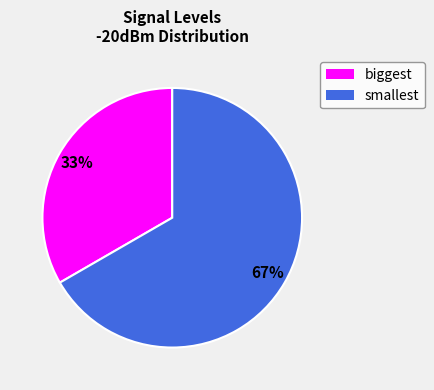

Combined, do smallest and biggest account for over 50%?

Yes